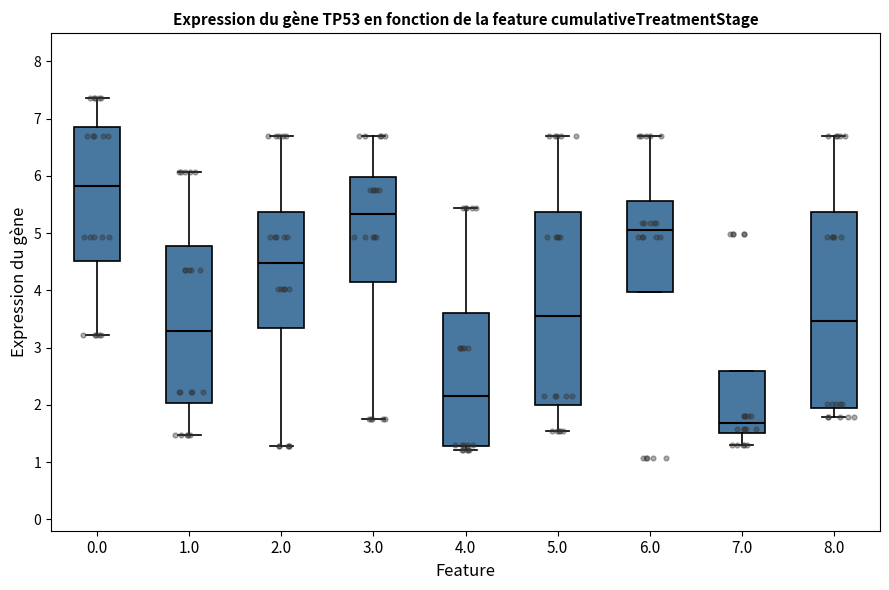

Where is the upper edge of the box at x = 1.0 on the y-axis? The values are not printed on the chart, so give them approximately, as read against the axis.

4.8